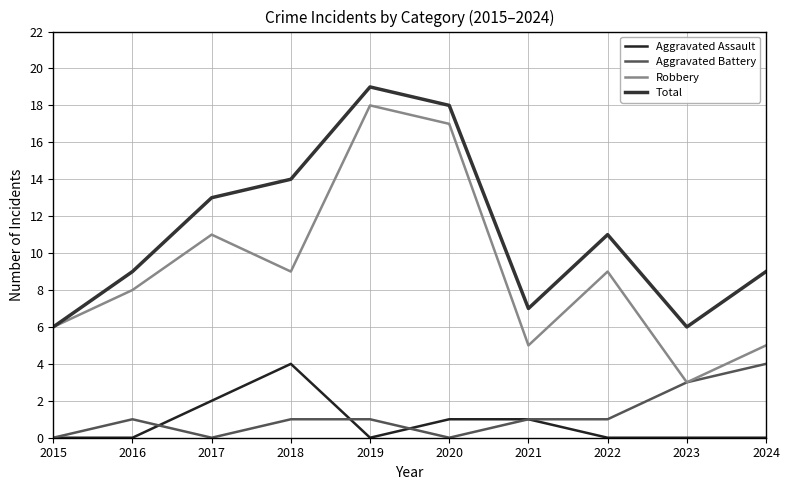

How many values in the Total series are below 11?

5